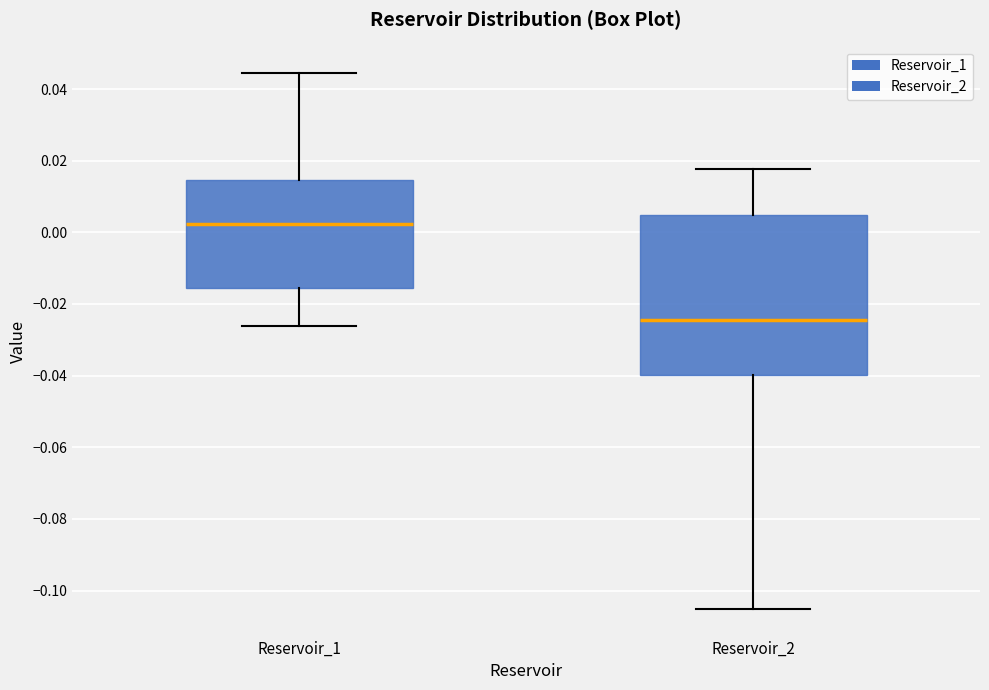

Reading left to right, transcribe this box plot: for each box, give where its median line is, the range the box spans, and where its two whiskers end, as read against the y-axis. The values are not printed on the chart, so give them approximately, as read against the axis.

Reservoir_1: median 0.002, box -0.016 to 0.014, whiskers -0.026 to 0.044
Reservoir_2: median -0.024, box -0.040 to 0.004, whiskers -0.106 to 0.018